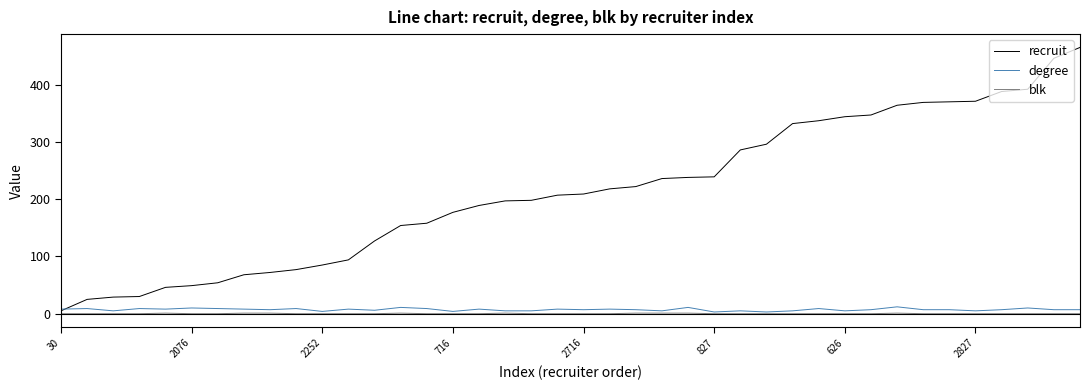

Which series has the largest total across all categories?

recruit